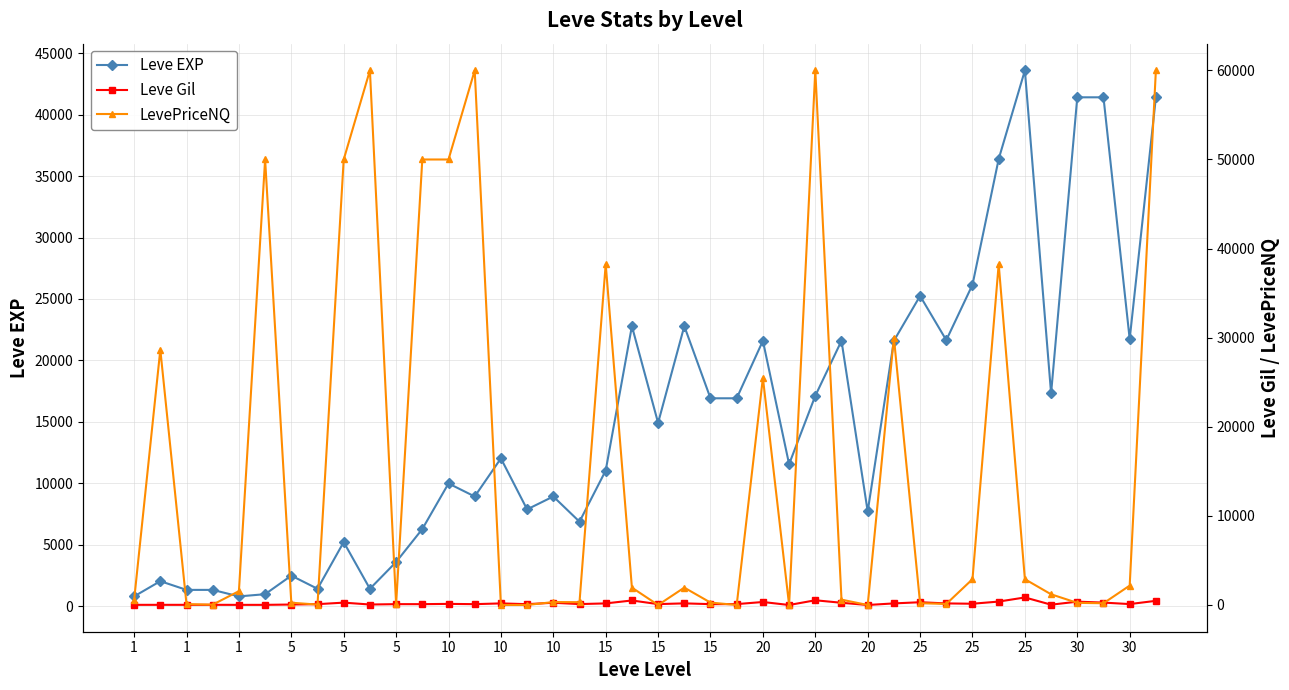

Is the value of LevePriceNQ at 27 greater than the value of Leve EXP at 15?

No